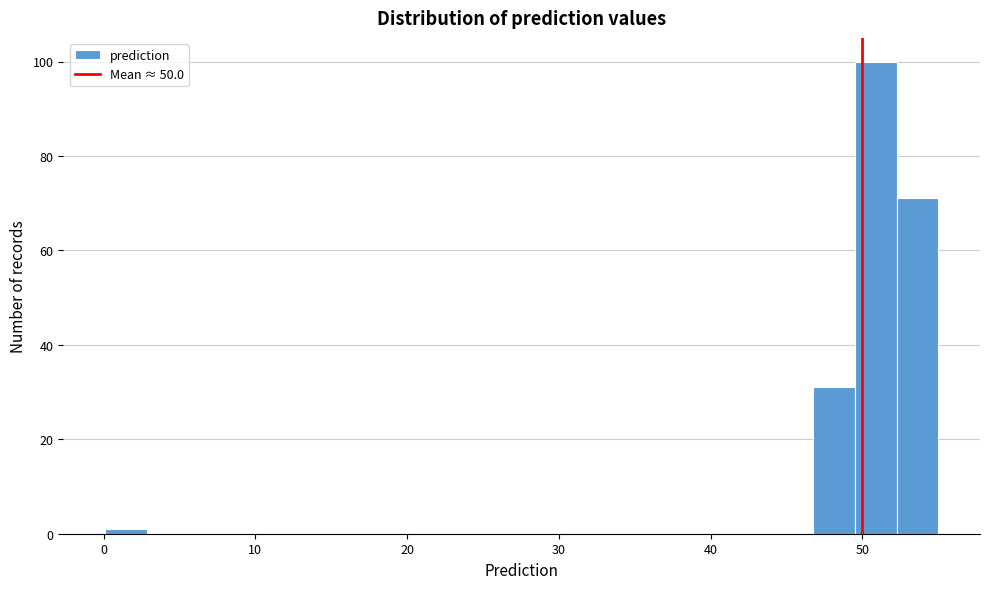

Around what value on the x-axis is the tallest bar? Give the approximate position of its centre, as read against the axis.

51